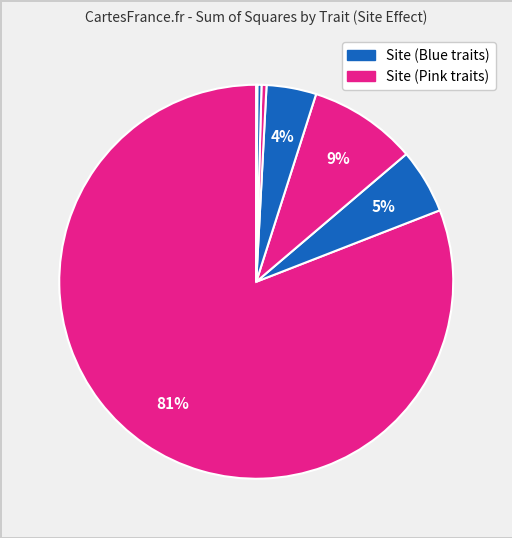

To the nearest percent, what is the average slice percentage?

14%